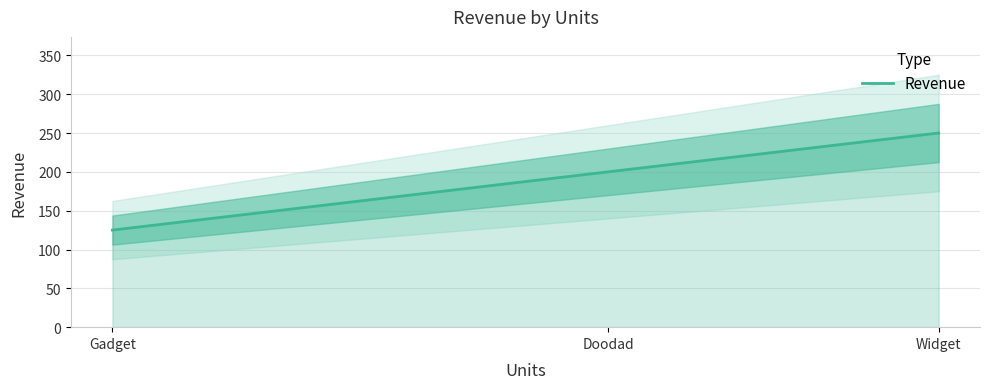

Reading left to right, extract all data points from this chart.

125	200	250